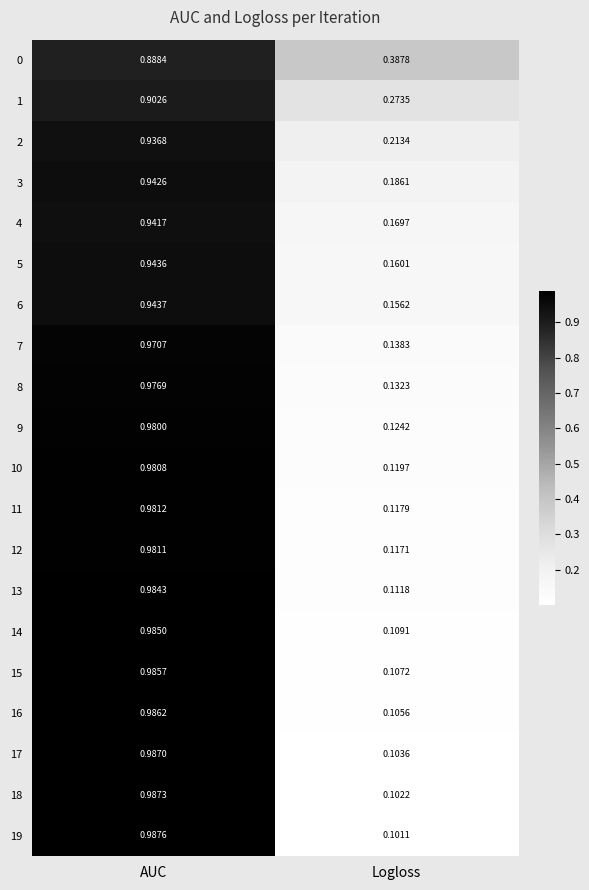

At which label is 0 closest to 0?

Logloss